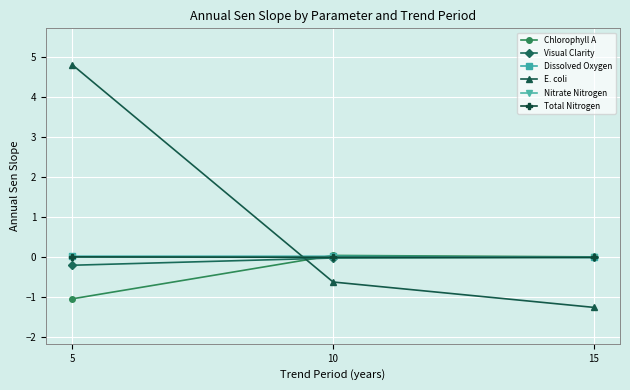

Count the number of data series in this chart.

6